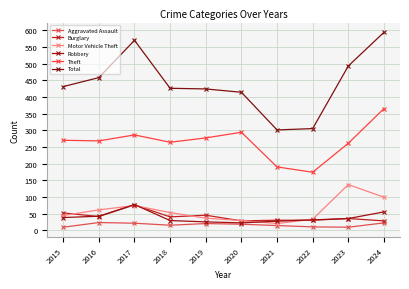

Which series changed the most between 2023 and 2024?

Theft